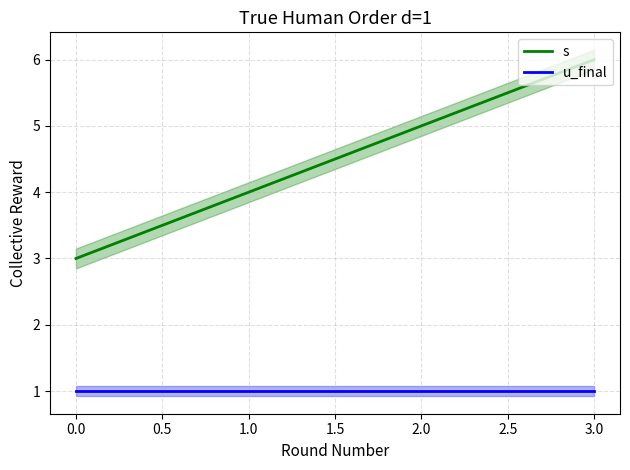

Is it true that s equals 6 at 3.0?

True